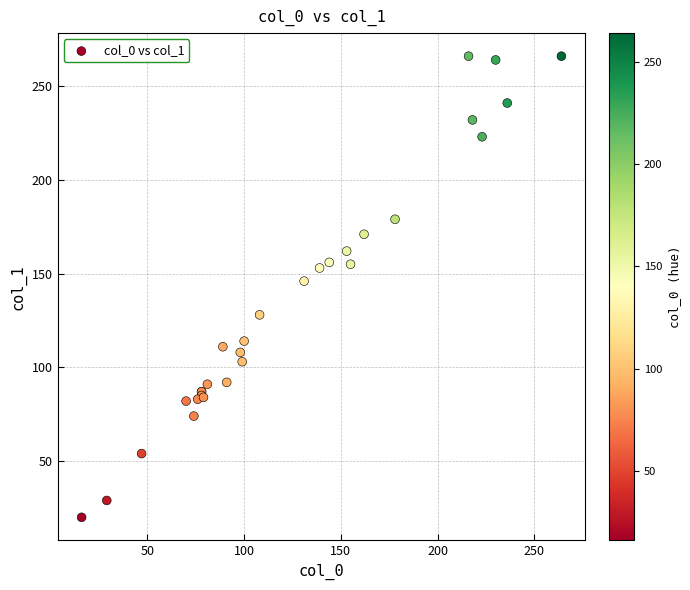

What Y value in the scatter plot is closest to 143?

146